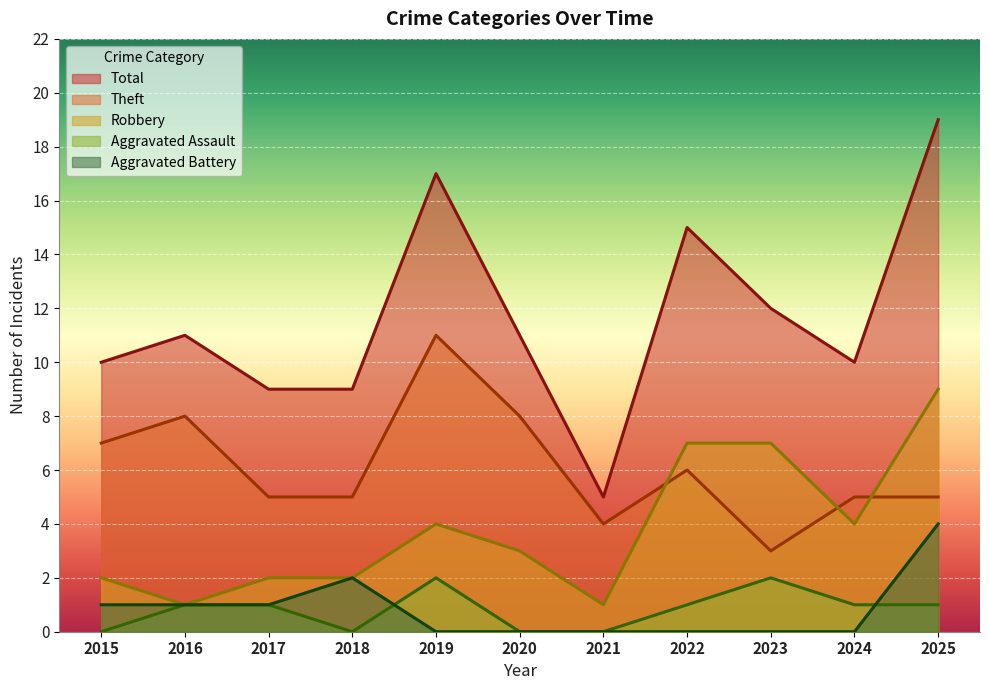

Which series changed the most between 2021 and 2025?

Total